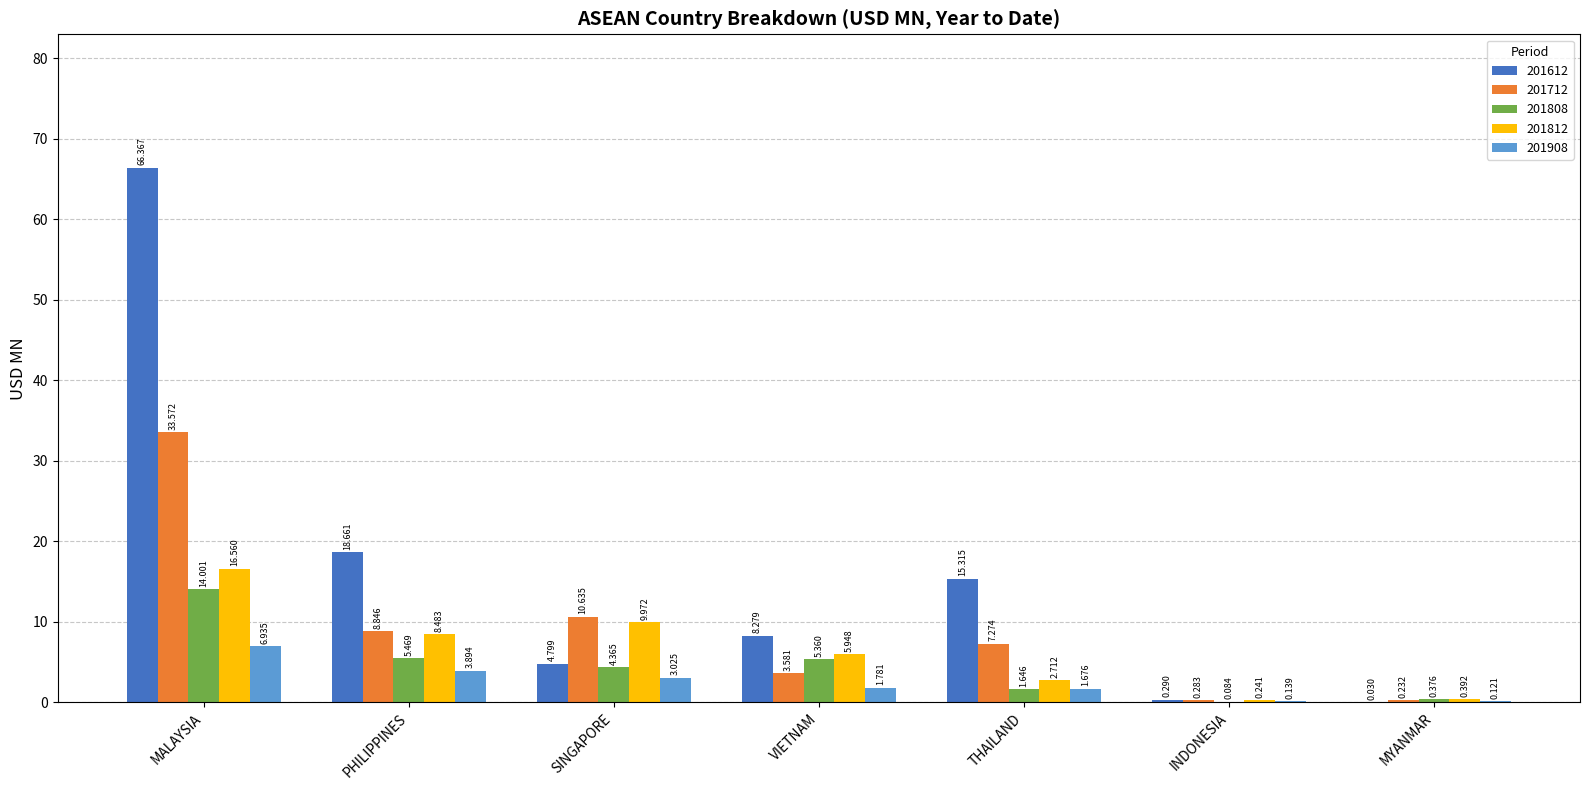

What is the sum of all 201808 values?

31.3